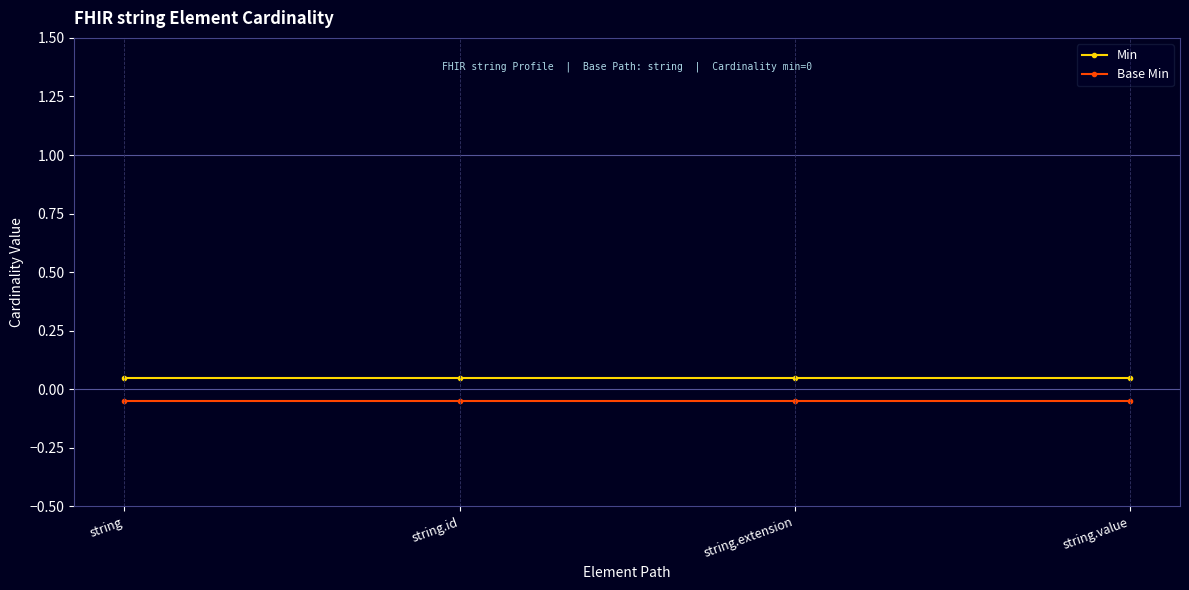

True or false: Base Min and Min cross at least once.

False